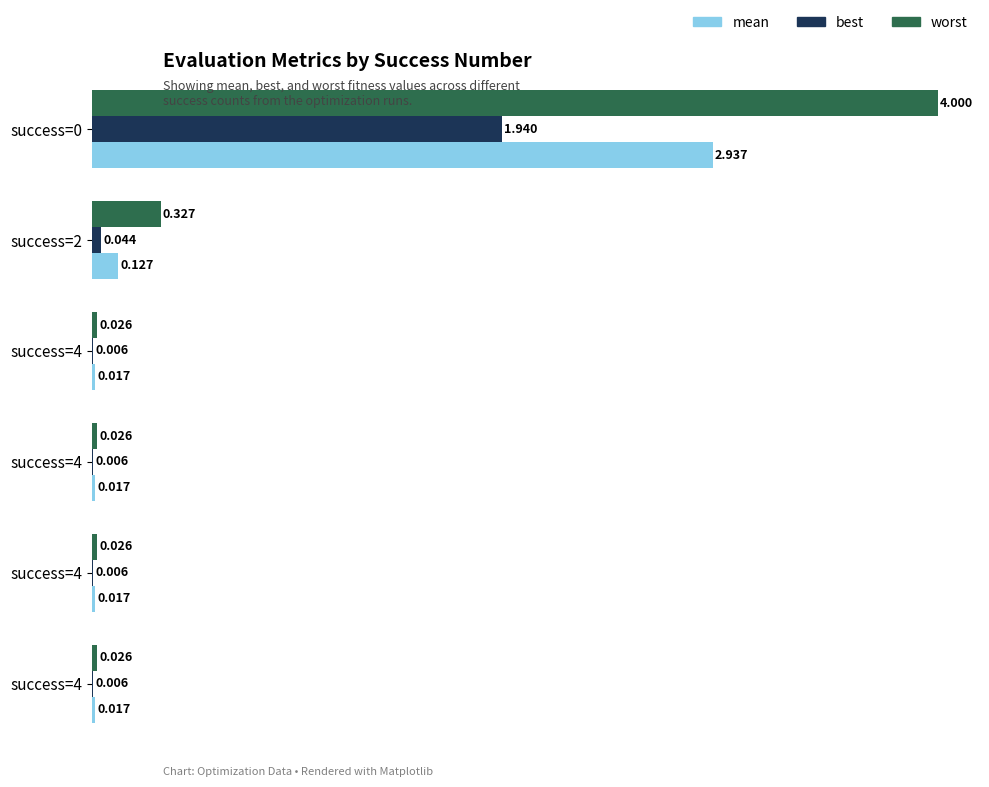

How many distinct data groups are displayed?

3